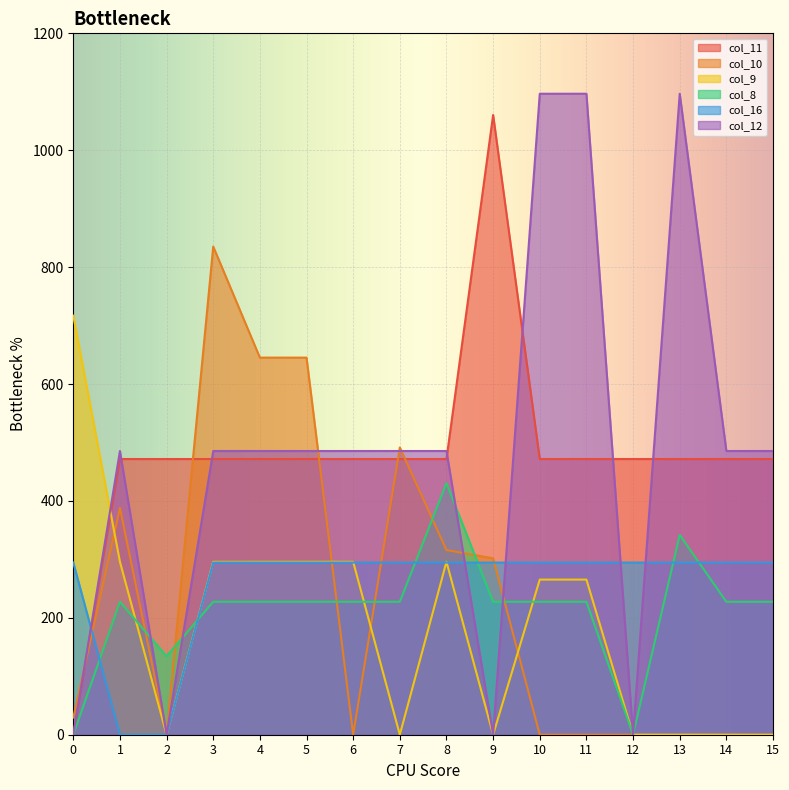

What are all the series names shown in the legend?

col_11, col_10, col_9, col_8, col_16, col_12